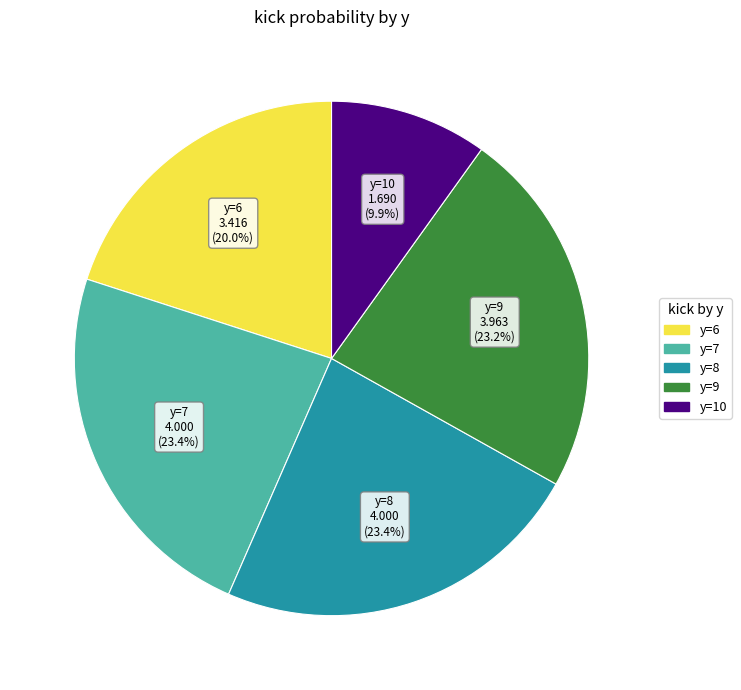

Is there any slice that represents more than half of the pie?

No